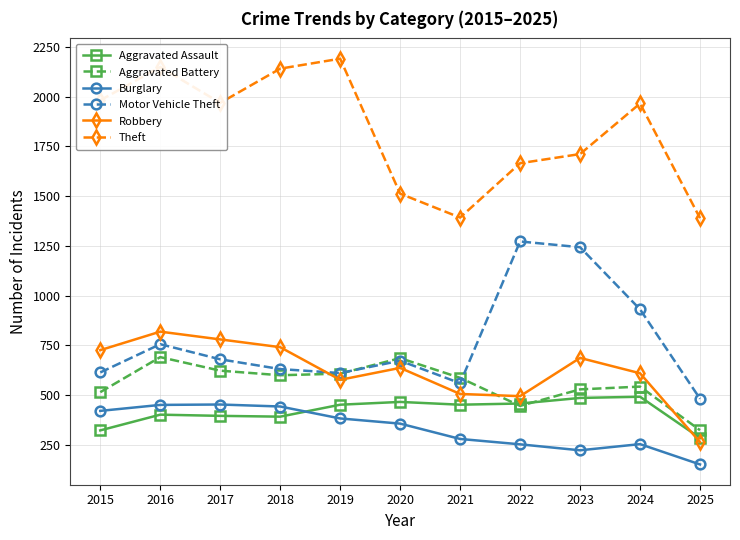

Which series ends up on top after the final intersection of Robbery and Aggravated Battery?

Aggravated Battery